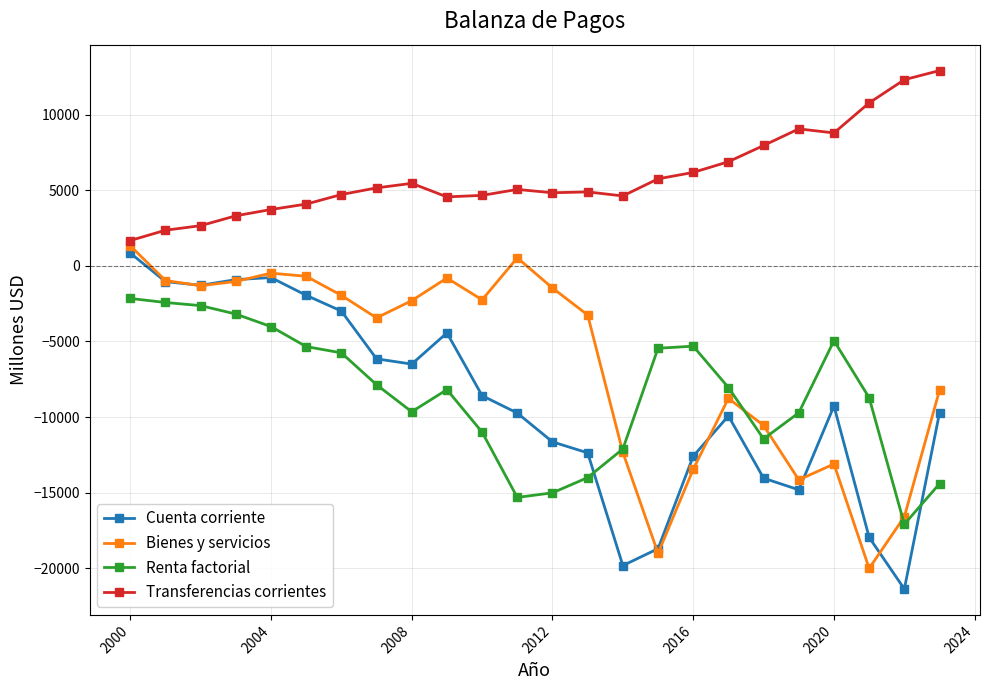

Which series has the largest total across all categories?

Transferencias corrientes